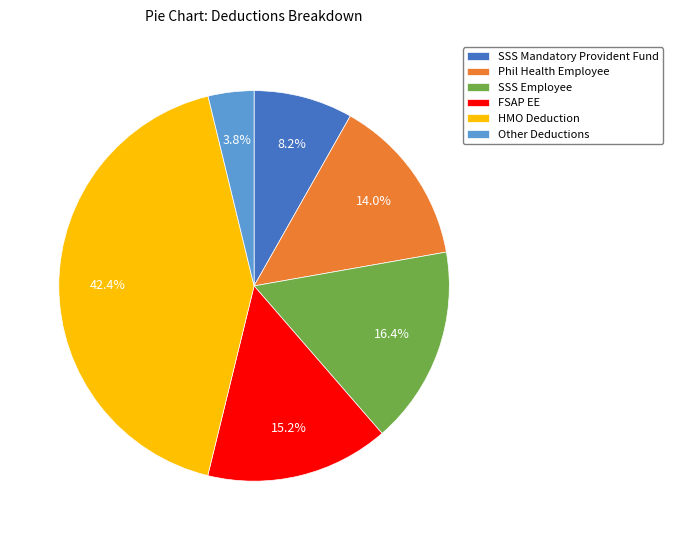

What is the total percentage of SSS Mandatory Provident Fund and SSS Employee?

24.6%